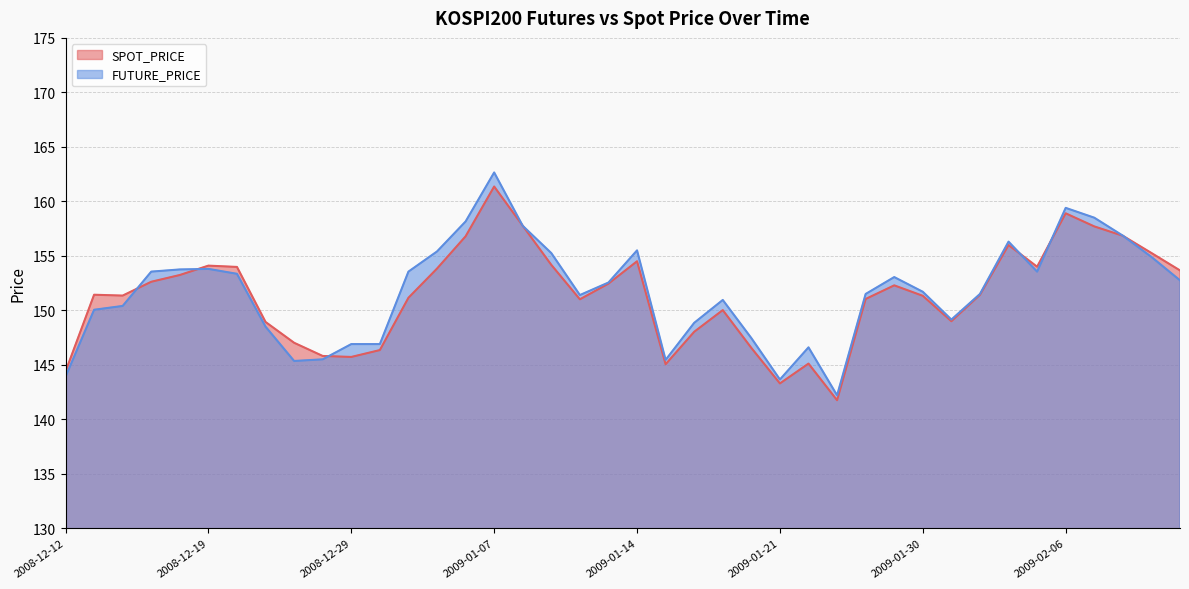

What is the total value across all series at 2009-01-12?

302.4